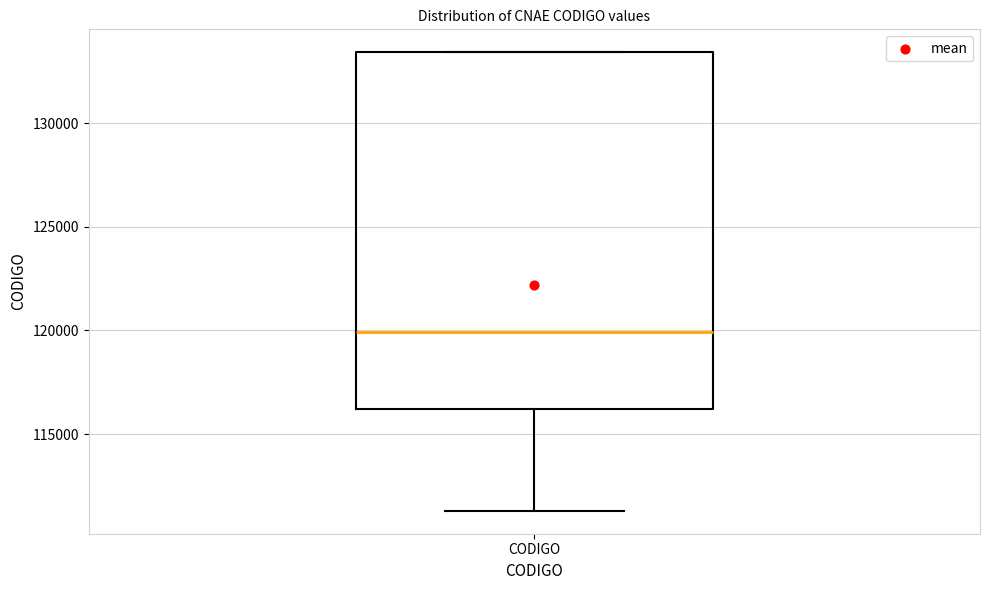

Where is the lower edge of the box for CODIGO on the y-axis? The values are not printed on the chart, so give them approximately, as read against the axis.

116000